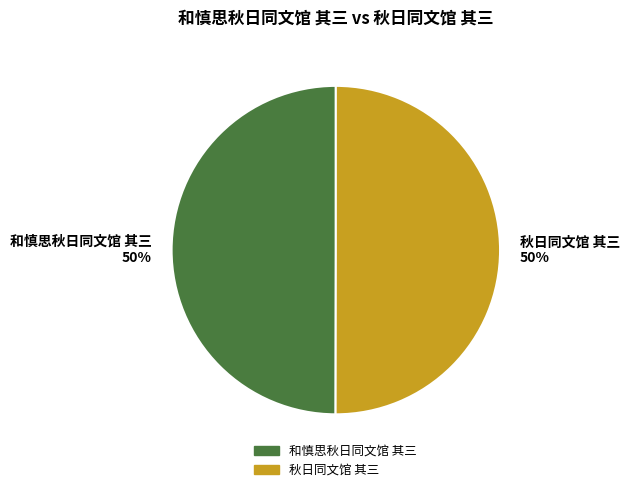

The 秋日同文馆 其三 slice represents 50% of the pie. True or false?

True